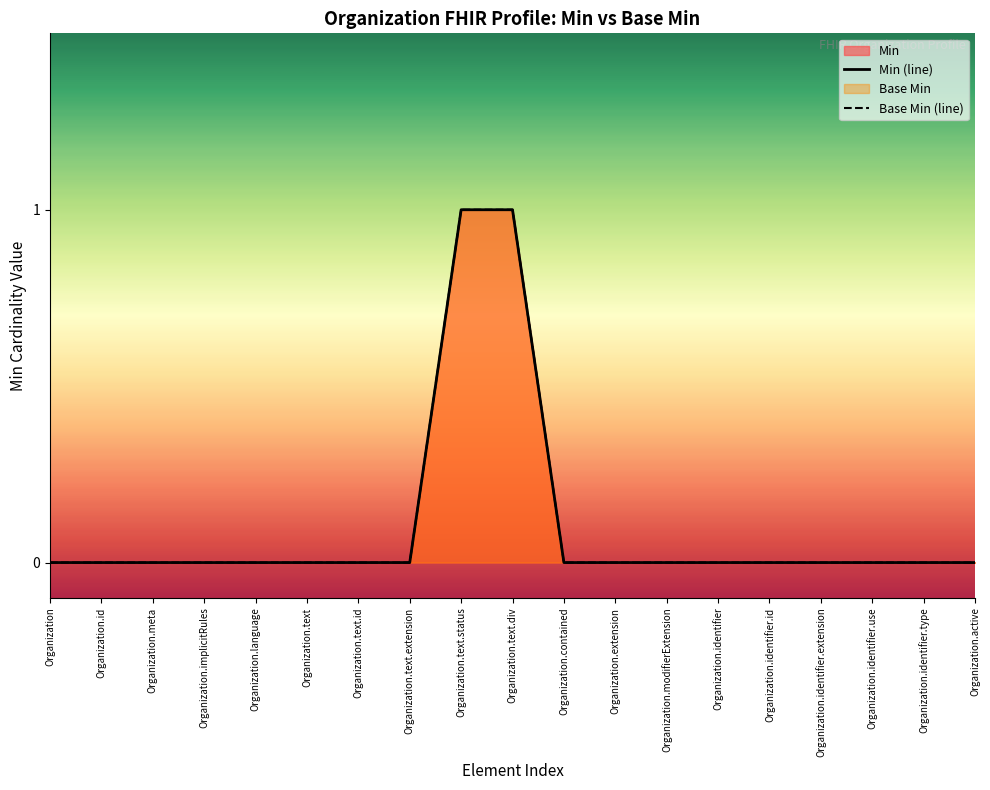

True or false: Min (line) and Base Min (line) cross at least once.

False